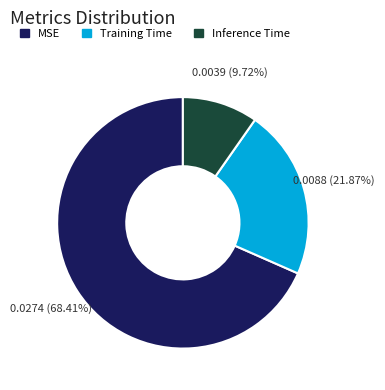

Which category has the biggest portion of the pie?

MSE